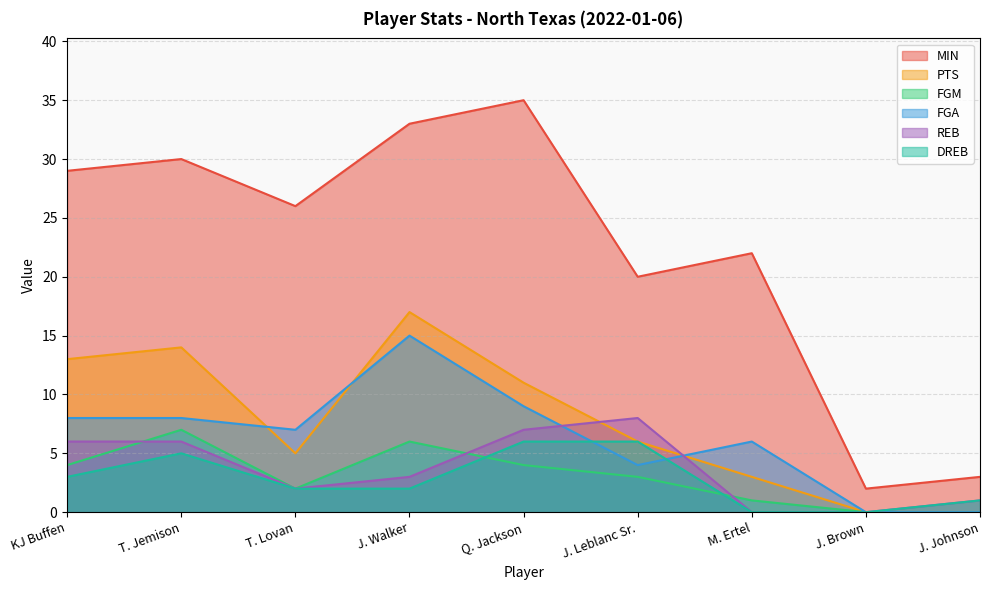

Reading left to right, extract all data points from this chart.

MIN: KJ Buffen=29	T. Jemison=30	T. Lovan=26	J. Walker=33	Q. Jackson=35	J. Leblanc Sr.=20	M. Ertel=22	J. Brown=2	J. Johnson=3
PTS: KJ Buffen=13	T. Jemison=14	T. Lovan=5	J. Walker=17	Q. Jackson=11	J. Leblanc Sr.=6	M. Ertel=3	J. Brown=0	J. Johnson=0
FGM: KJ Buffen=4	T. Jemison=7	T. Lovan=2	J. Walker=6	Q. Jackson=4	J. Leblanc Sr.=3	M. Ertel=1	J. Brown=0	J. Johnson=0
FGA: KJ Buffen=8	T. Jemison=8	T. Lovan=7	J. Walker=15	Q. Jackson=9	J. Leblanc Sr.=4	M. Ertel=6	J. Brown=0	J. Johnson=0
REB: KJ Buffen=6	T. Jemison=6	T. Lovan=2	J. Walker=3	Q. Jackson=7	J. Leblanc Sr.=8	M. Ertel=0	J. Brown=0	J. Johnson=1
DREB: KJ Buffen=3	T. Jemison=5	T. Lovan=2	J. Walker=2	Q. Jackson=6	J. Leblanc Sr.=6	M. Ertel=0	J. Brown=0	J. Johnson=1